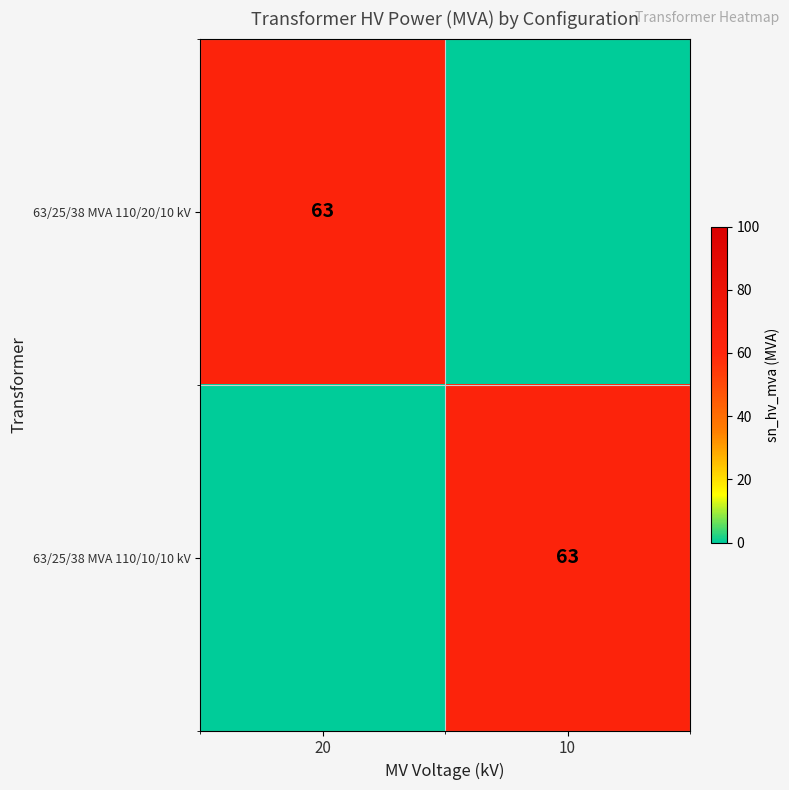

The value of 63/25/38 MVA 110/10/10 kV at 10 is 37. True or false?

False